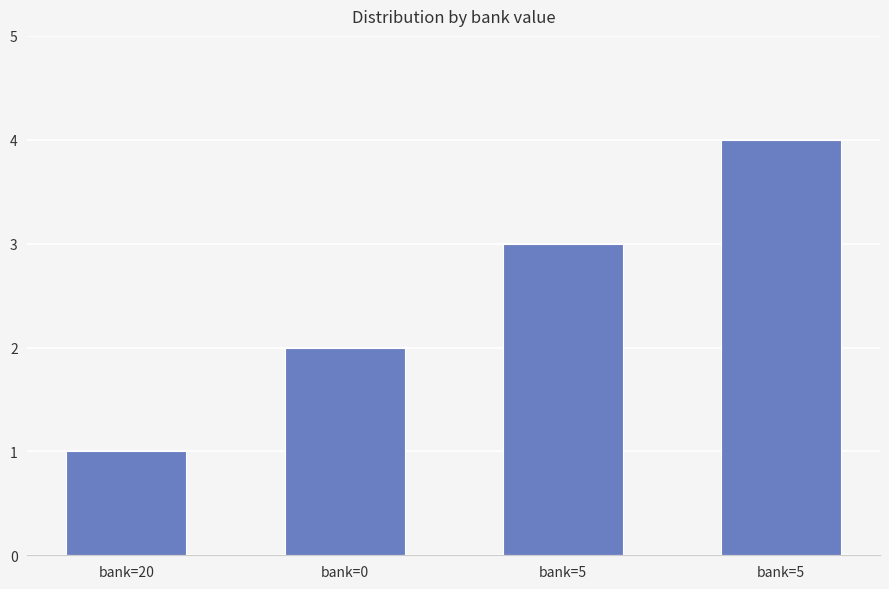

What is the change in value from bank=20 to bank=5?

+2